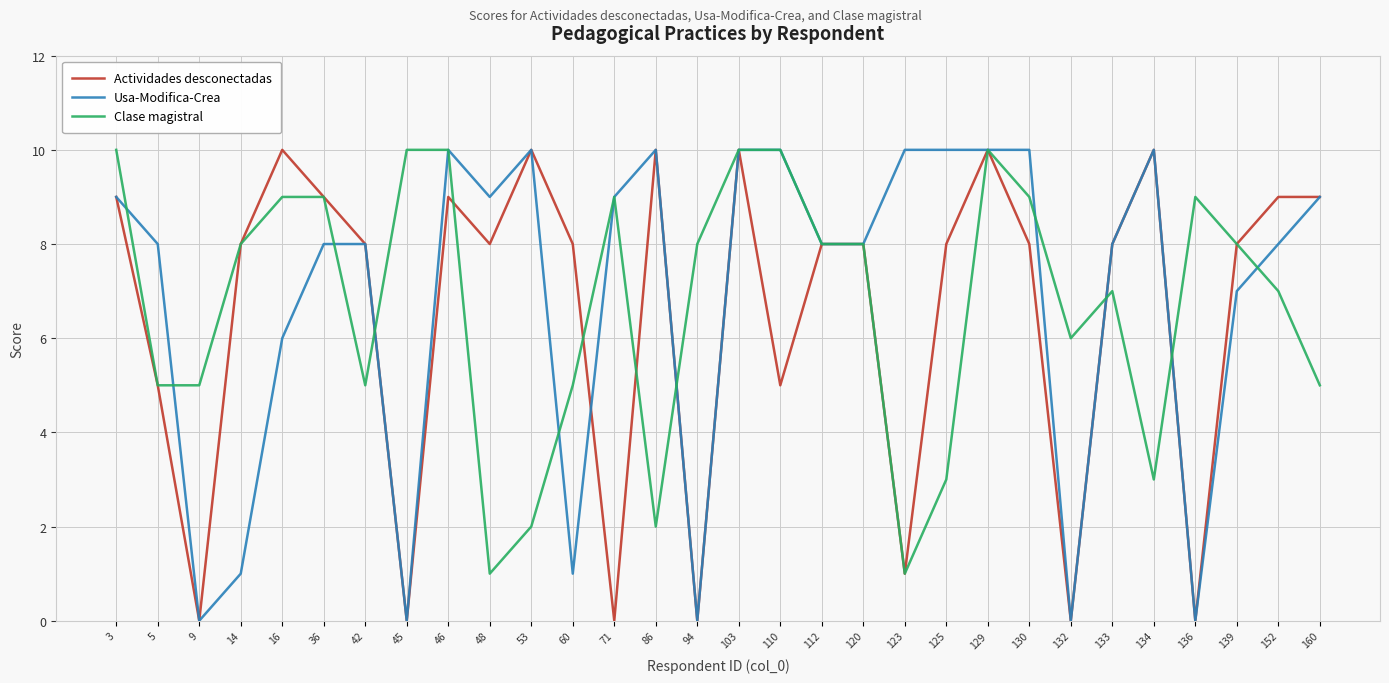

What is the highest value of the Clase magistral series?

10